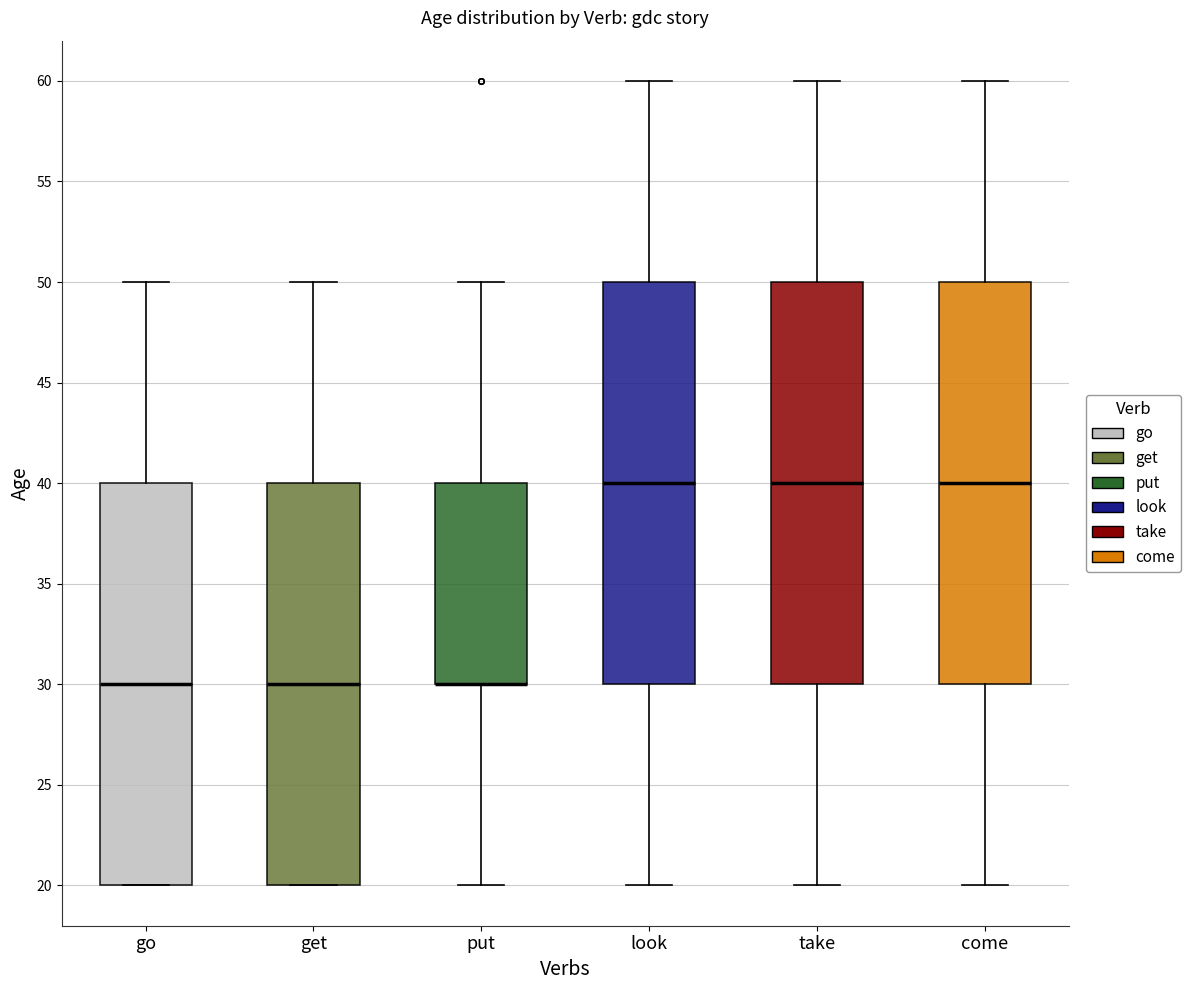

Reading left to right, transcribe this box plot: for each box, give where its median line is, the range the box spans, and where its two whiskers end, as read against the y-axis. The values are not printed on the chart, so give them approximately, as read against the axis.

go: median 30, box 20 to 40, whiskers 20 to 50
get: median 30, box 20 to 40, whiskers 20 to 50
put: median 30 (drawn on the box's lower edge), box 30 to 40, whiskers 20 to 50
look: median 40, box 30 to 50, whiskers 20 to 60
take: median 40, box 30 to 50, whiskers 20 to 60
come: median 40, box 30 to 50, whiskers 20 to 60